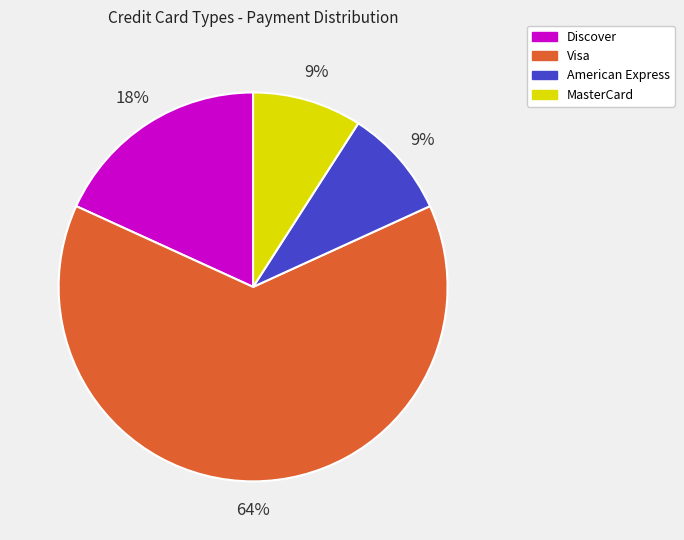

True or false: Discover accounts for 18% of the total.

True